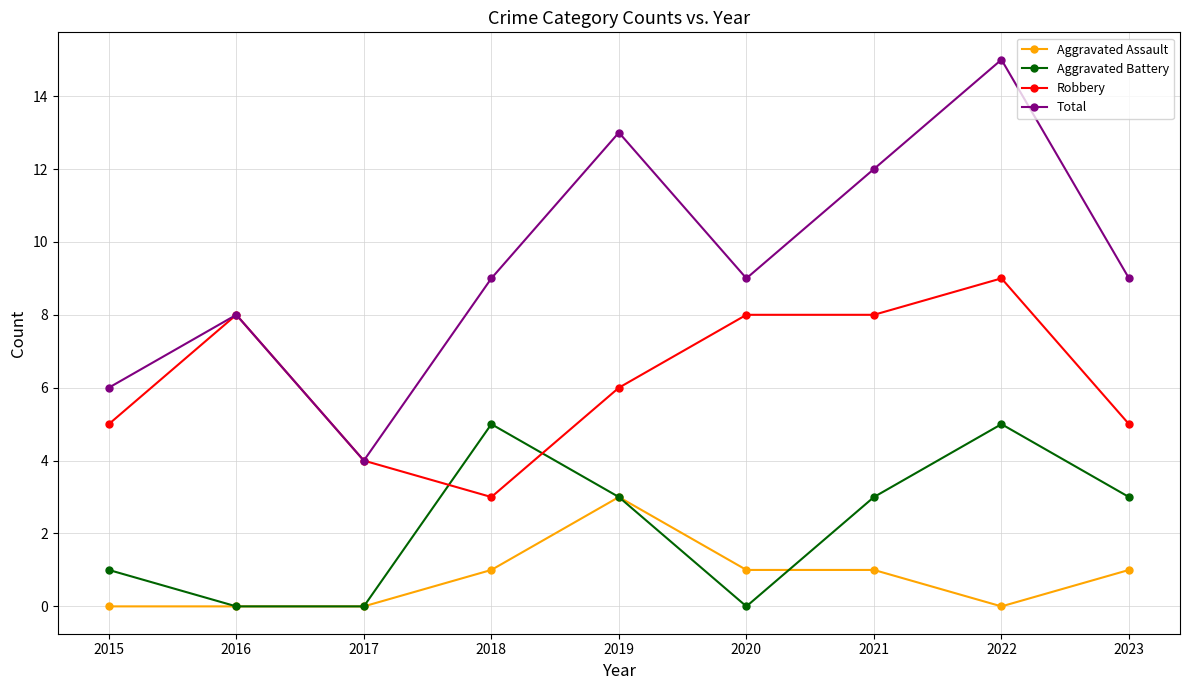

What is the highest value of the Total series?

15